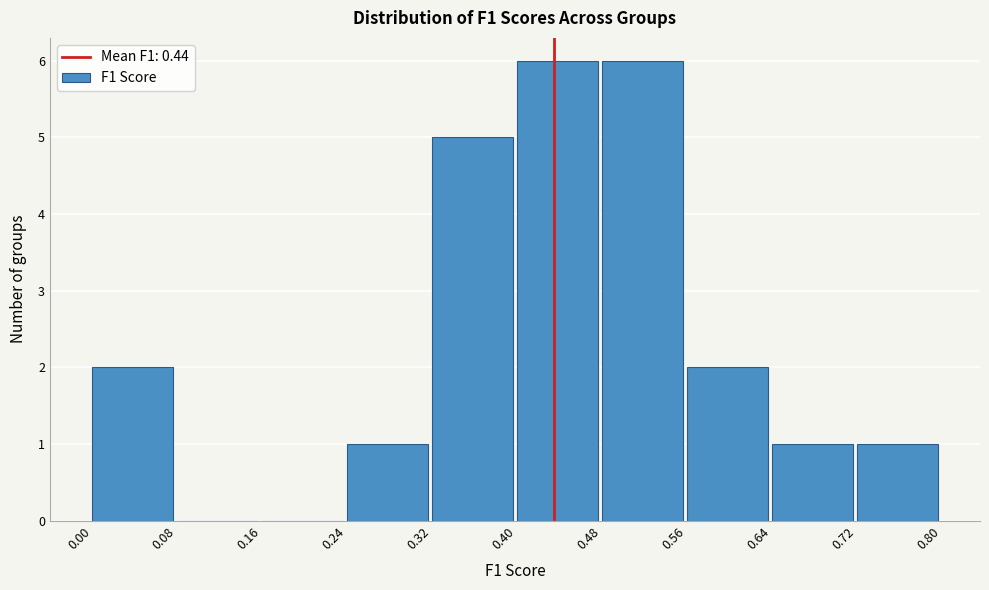

Reading left to right, transcribe this chart: for each bar, give the range it covers on the x-axis and its height. The values are not printed on the chart, so give them approximately, as read against the axis.

0.00 to 0.08: 2
0.08 to 0.16: 0
0.16 to 0.24: 0
0.24 to 0.32: 1
0.32 to 0.40: 5
0.40 to 0.48: 6
0.48 to 0.56: 6
0.56 to 0.64: 2
0.64 to 0.72: 1
0.72 to 0.80: 1